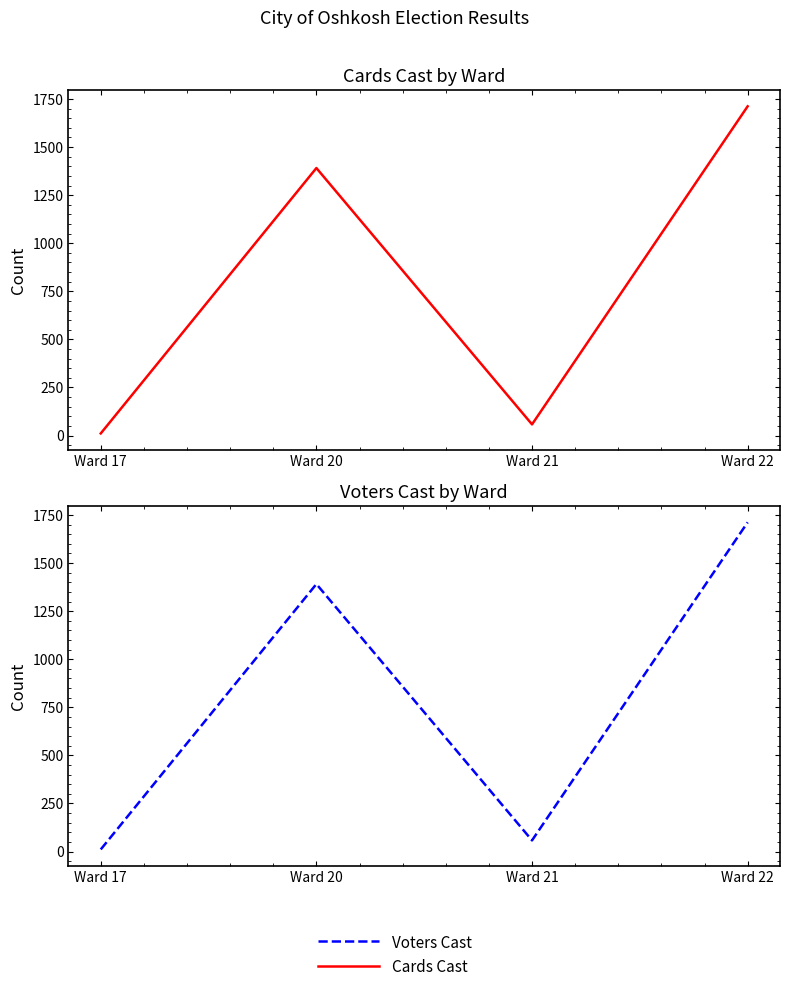

Reading right to left, transcribe all the data shown in this chart.

Cards Cast: 1712	58	1391	11
Voters Cast: 1712	58	1391	11